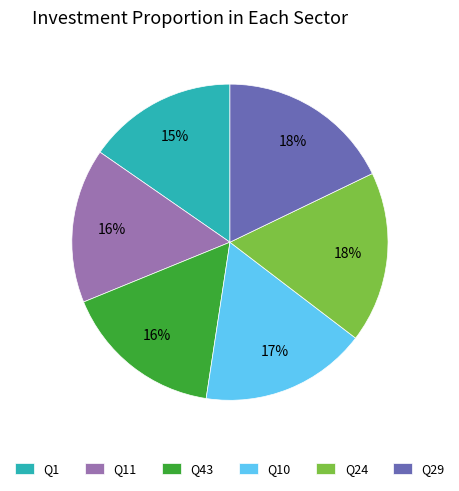

Is there any slice that represents more than half of the pie?

No